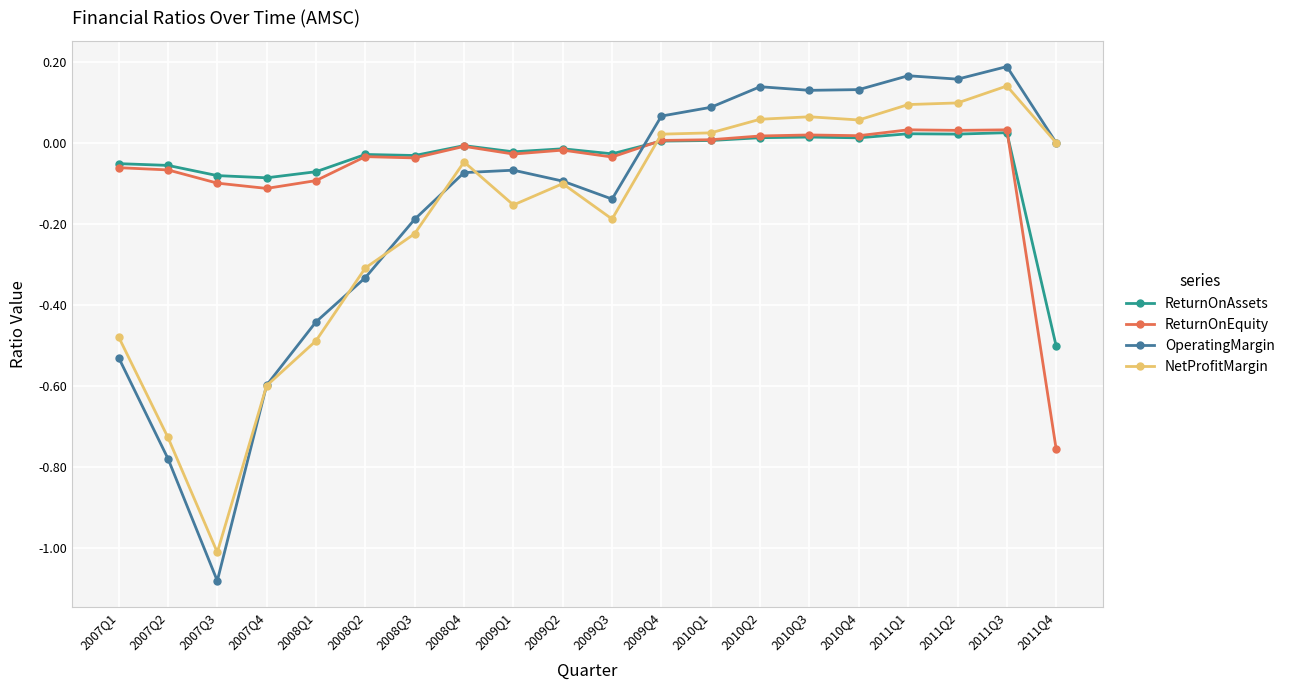

Which category has the lowest value across all series?

2007Q3